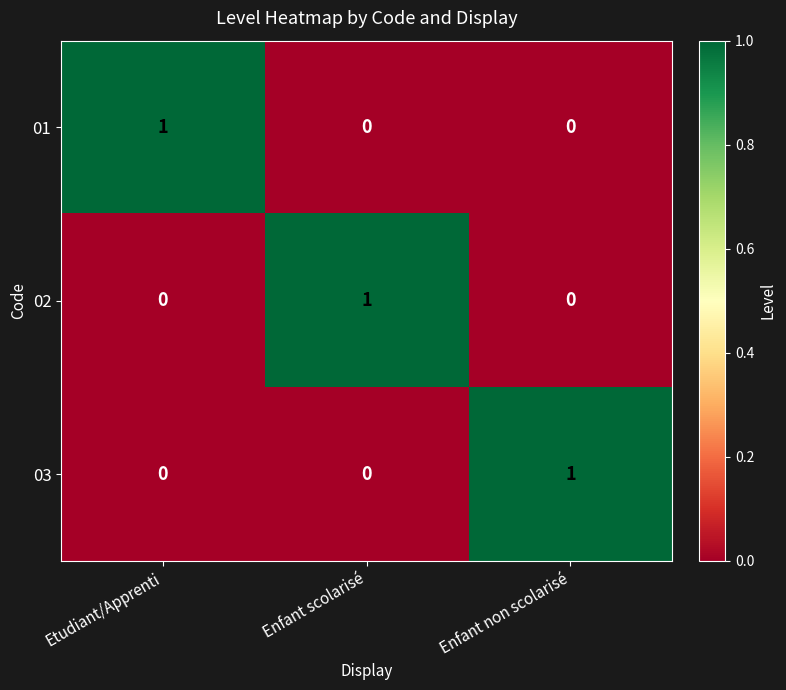

At how many categories does at least one series exceed 0?

3